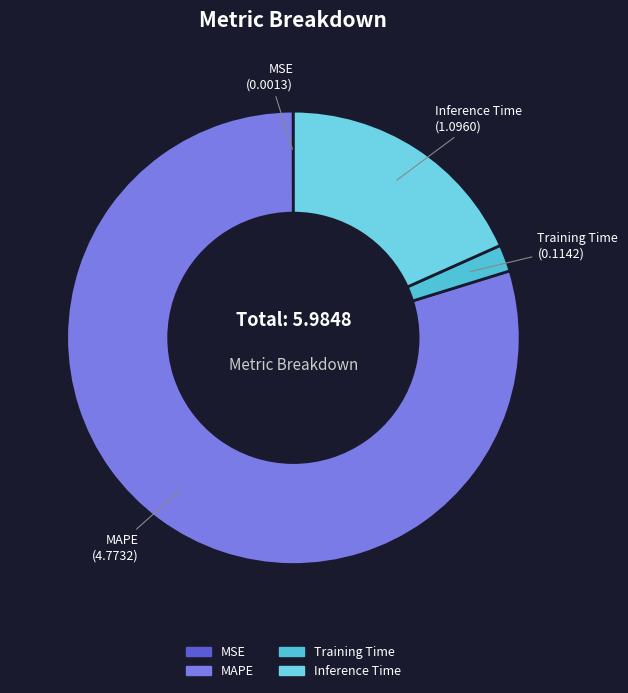

Between MAPE and Inference Time, which is larger?

MAPE